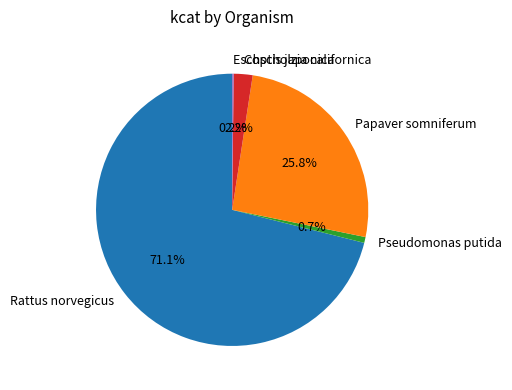

Approximately how many times larger is the value at Papaver somniferum compared to Rattus norvegicus?

0.4